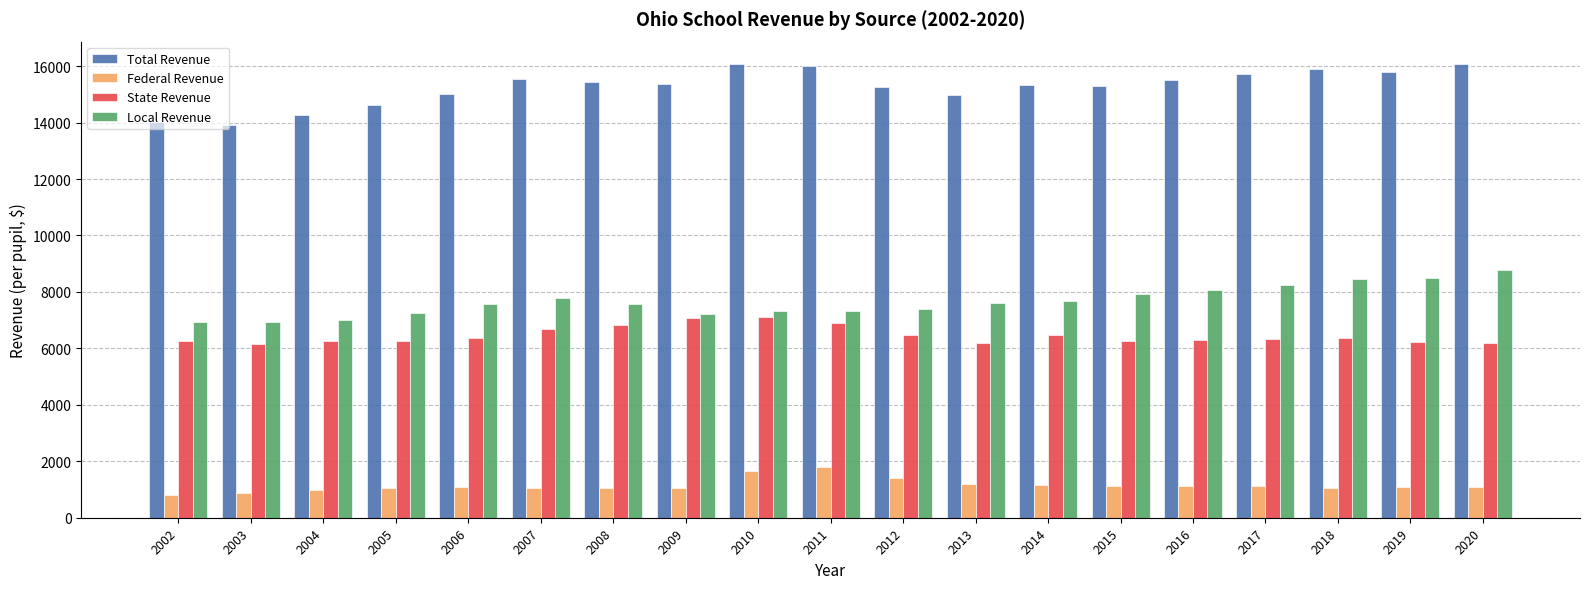

Is it true that Federal Revenue equals 1157.1 at 2014?

True